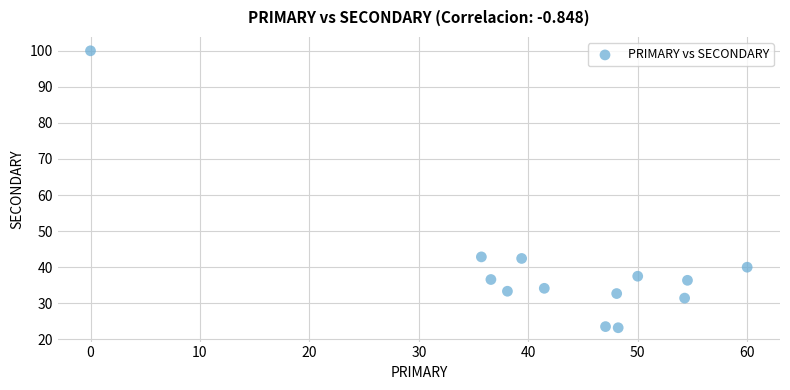

What is the range of X values (max minus min)?

60.0